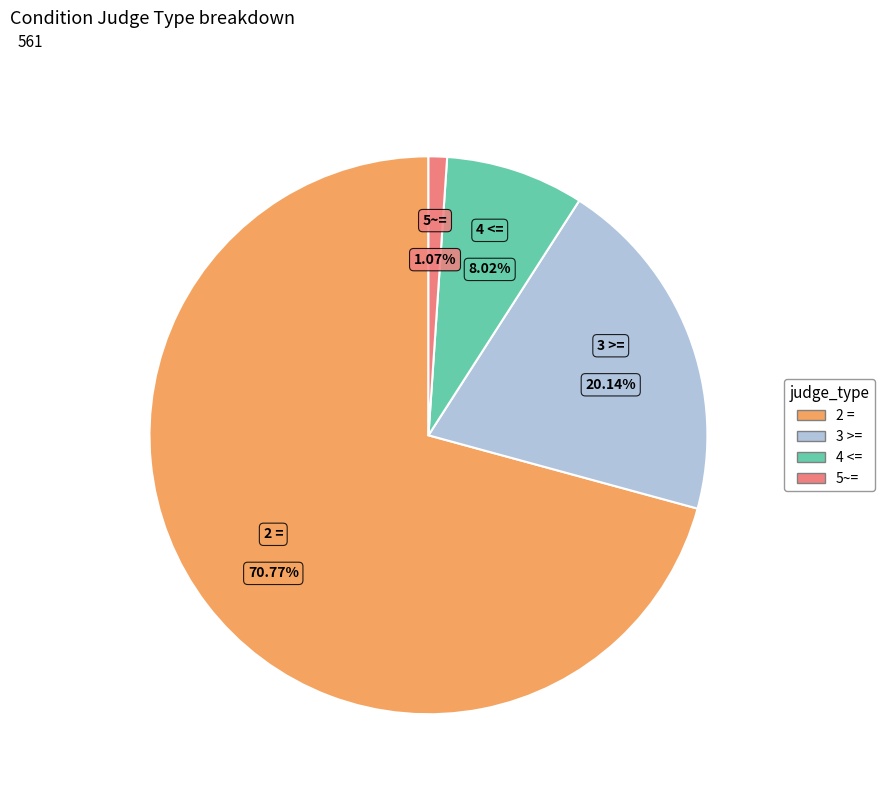

Count the number of slices in the pie.

4